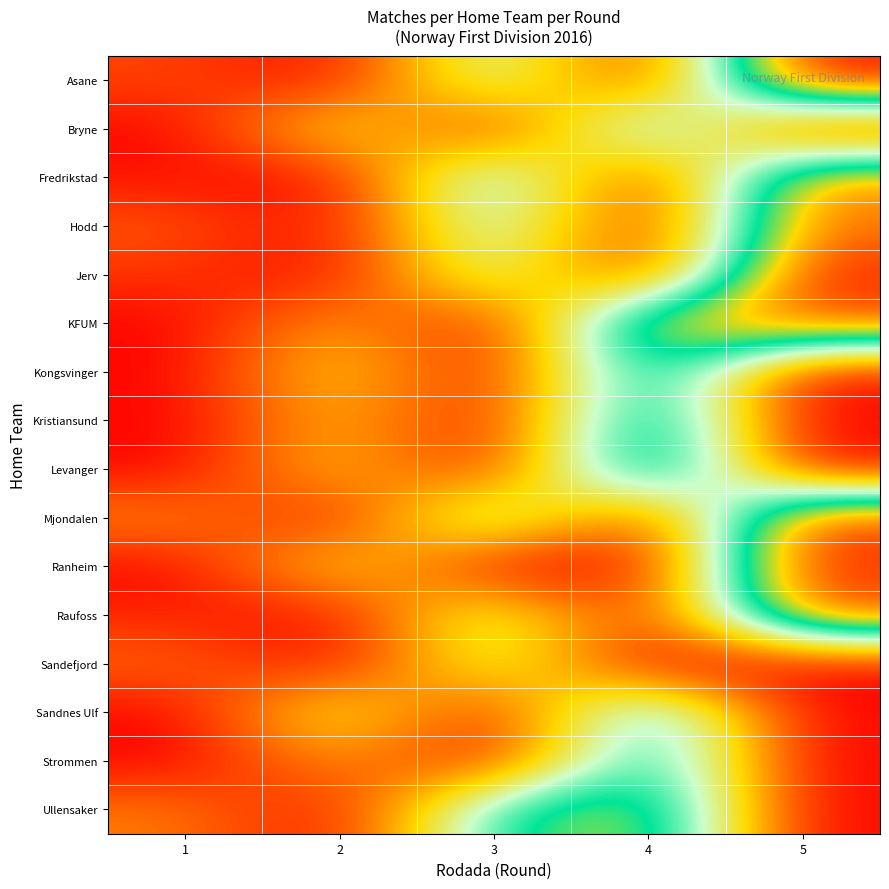

Reading left to right, what are all the values shown in this chart?

row_0: 1=4	2=0	3=20	4=0	5=40
row_1: 1=0	2=15	3=0	4=25	5=0
row_2: 1=1	2=0	3=24	4=0	5=33
row_3: 1=5	2=0	3=21	4=0	5=34
row_4: 1=3	2=0	3=19	4=0	5=39
row_5: 1=0	2=10	3=0	4=31	5=35
row_6: 1=0	2=13	3=0	4=28	5=0
row_7: 1=0	2=11	3=0	4=30	5=0
row_8: 1=0	2=12	3=0	4=32	5=0
row_9: 1=8	2=0	3=22	4=0	5=37
row_10: 1=0	2=14	3=0	4=0	5=38
row_11: 1=2	2=0	3=18	4=0	5=36
row_12: 1=6	2=0	3=17	4=0	5=0
row_13: 1=0	2=16	3=0	4=26	5=0
row_14: 1=0	2=9	3=0	4=27	5=0
row_15: 1=7	2=0	3=23	4=29	5=0